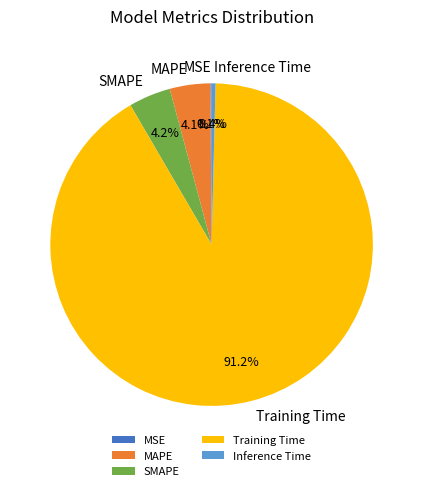

Between Training Time and MAPE, which is larger?

Training Time